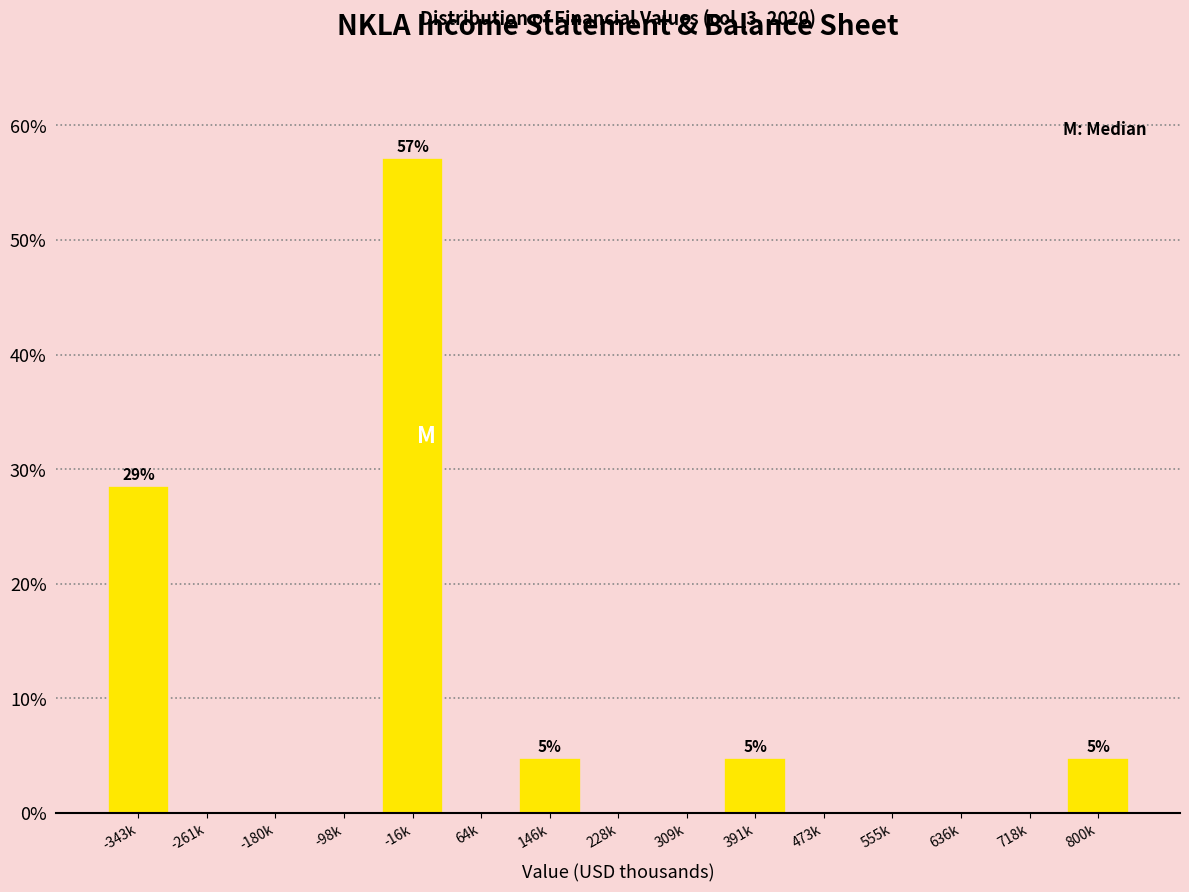

Reading right to left, transcribe all the data shown in this chart.

800k=4.8	718k=0.0	636k=0.0	555k=0.0	473k=0.0	391k=4.8	309k=0.0	228k=0.0	146k=4.8	64k=0.0	-16k=57.1	-98k=0.0	-180k=0.0	-261k=0.0	-343k=28.6